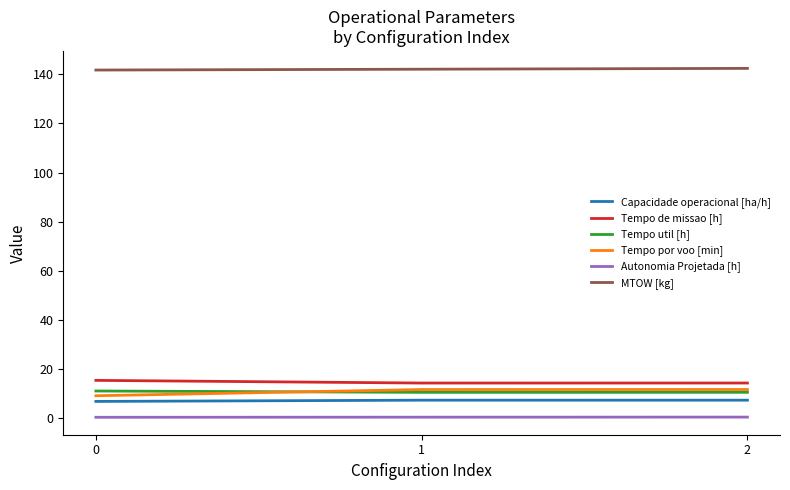

What is the difference between the Autonomia Projetada [h] values at 2 and 0?

0.1